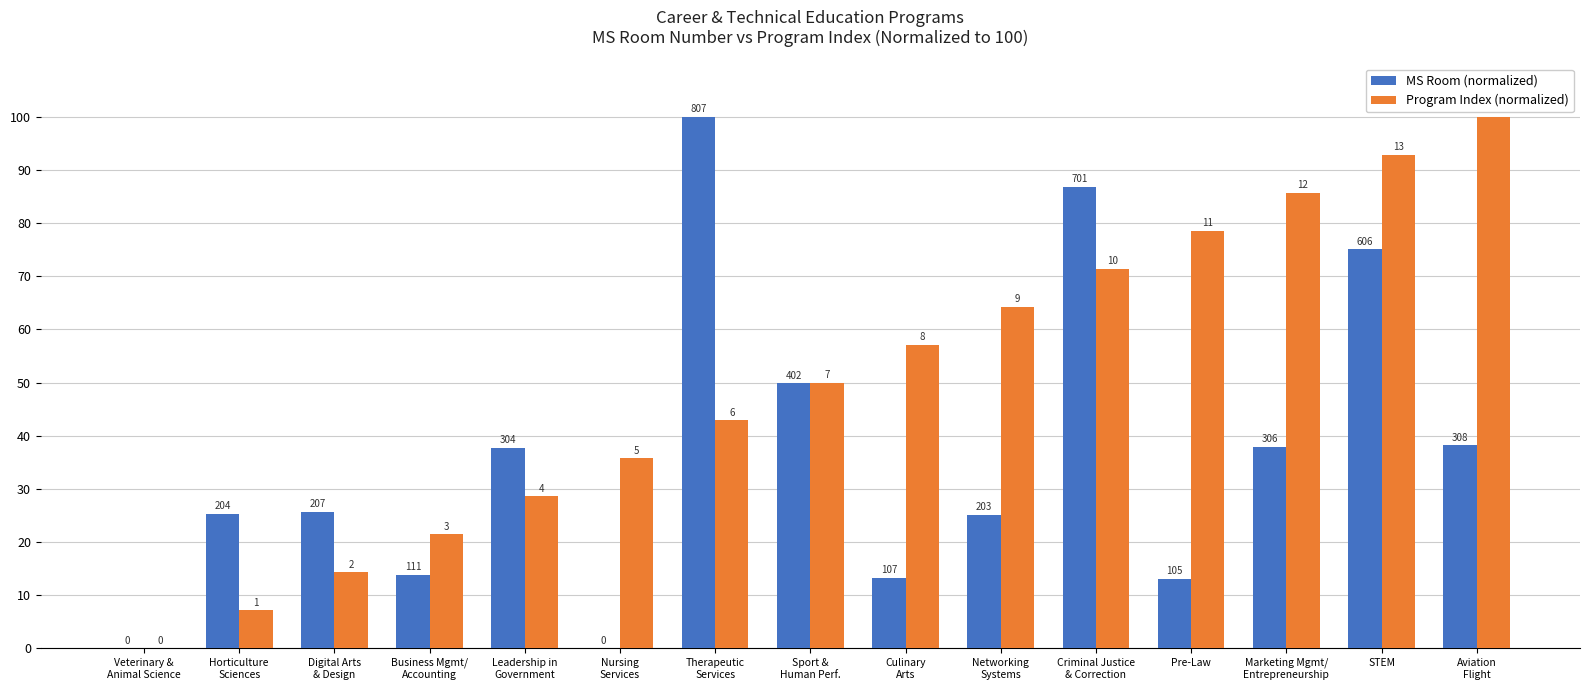

What is the total value across all series at Culinary
Arts?

70.4